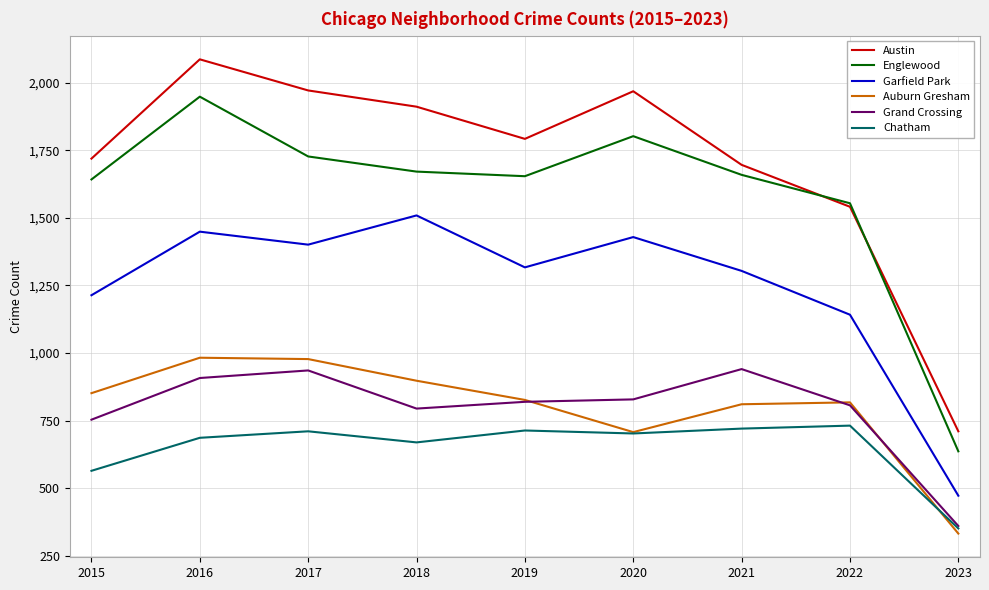

True or false: Auburn Gresham has more than 1 interior local peaks.

True